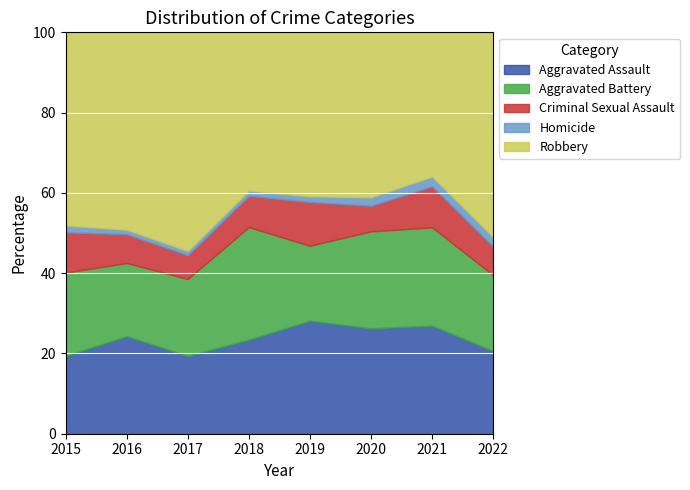

What is the sum of the Aggravated Assault values at 2015 and 2020?

45.6